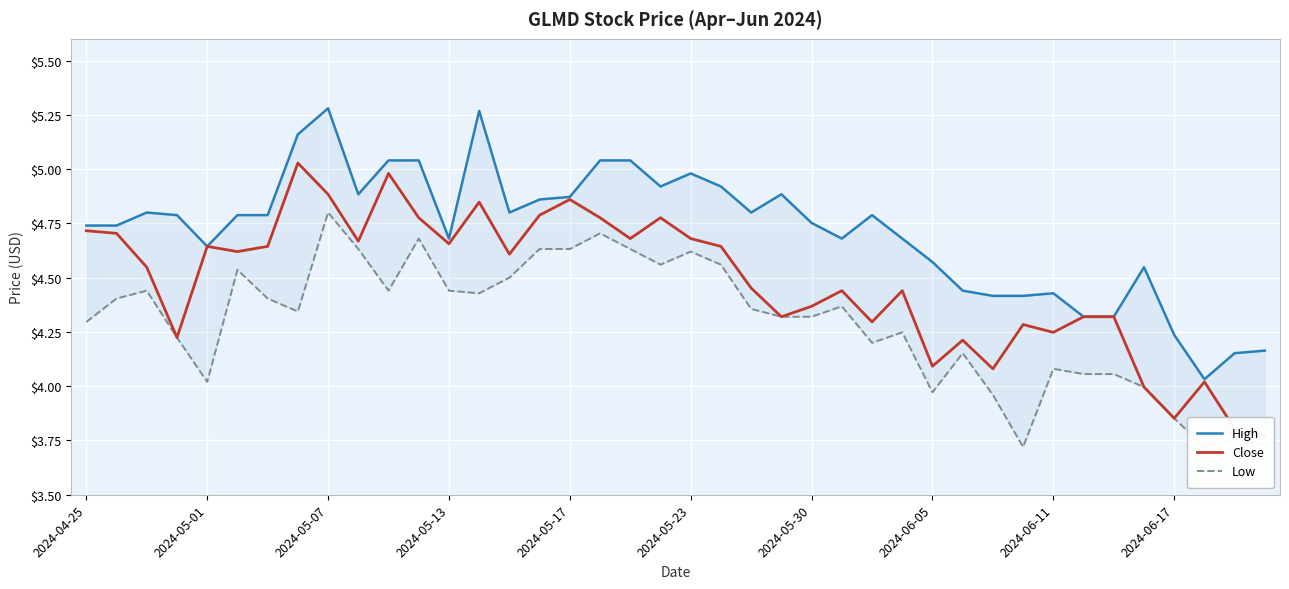

What is the difference between the second highest and minimum values in the Close series?

1.2